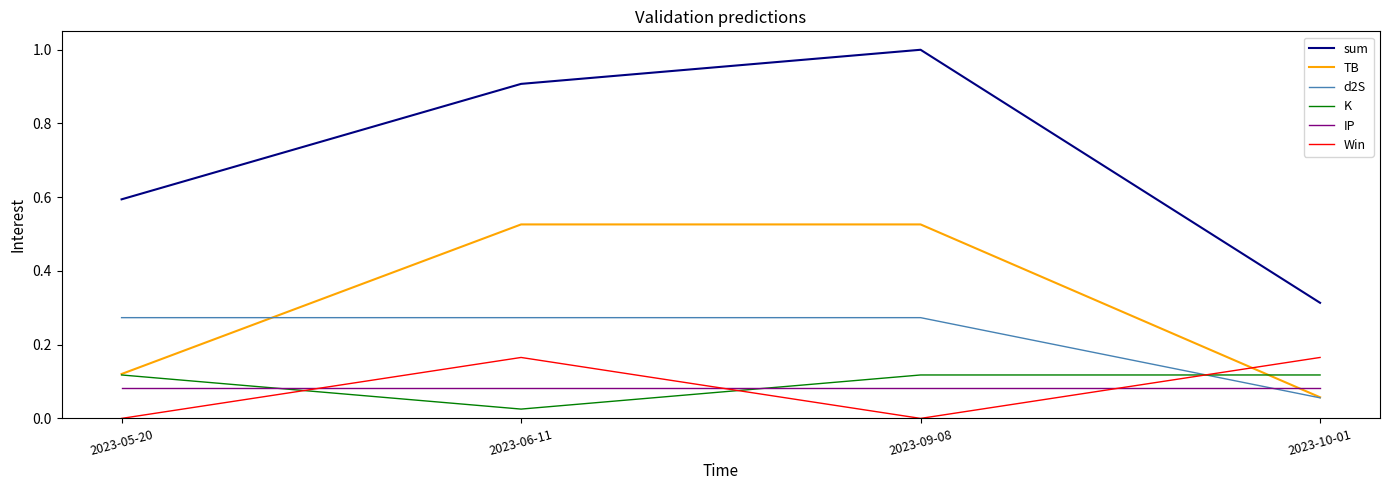

Is this an area chart (filled region under the line)?

No